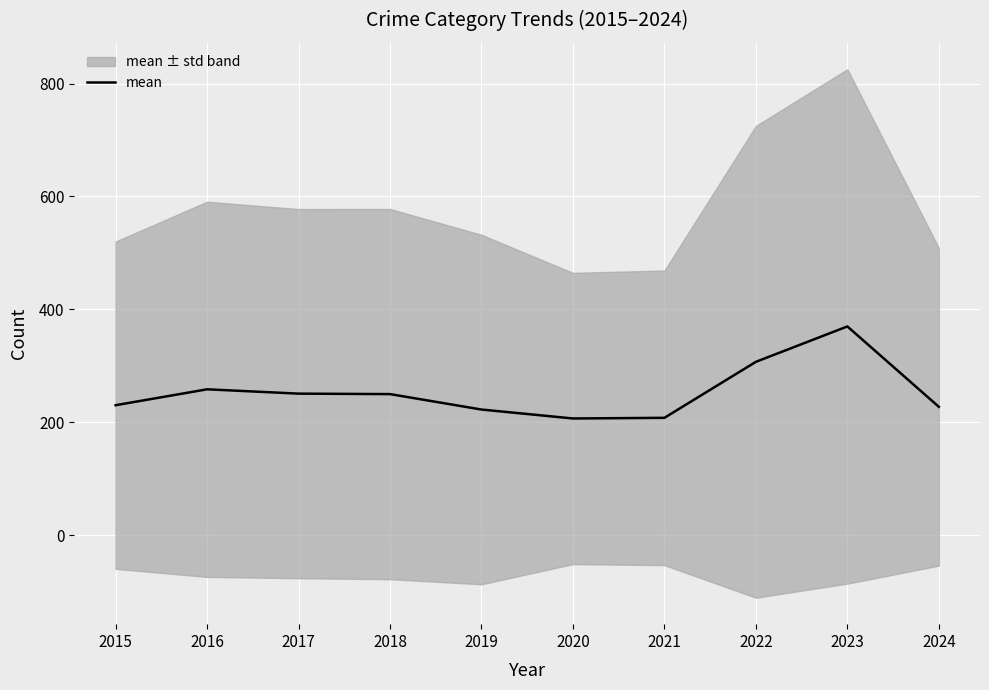

Which label corresponds to the smallest value in the chart?

2020